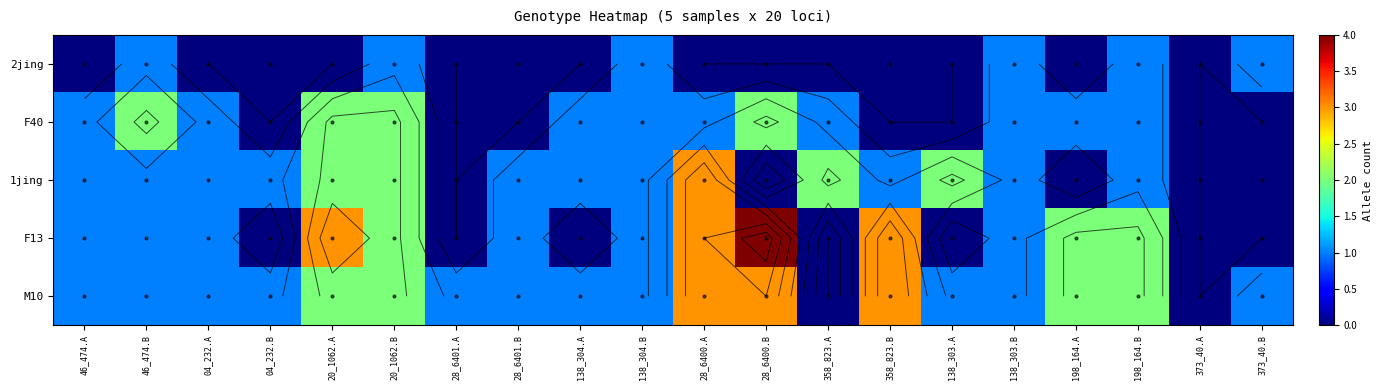

Which series changed the most between 28_6401.B and 358_823.A?

F40